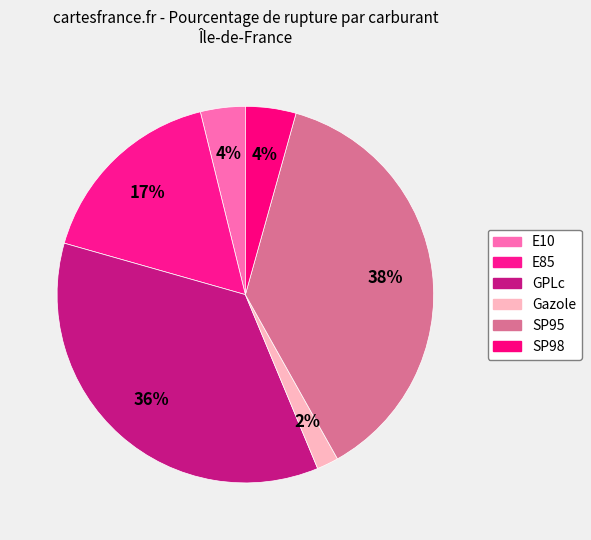

How many slices are in this pie chart?

6